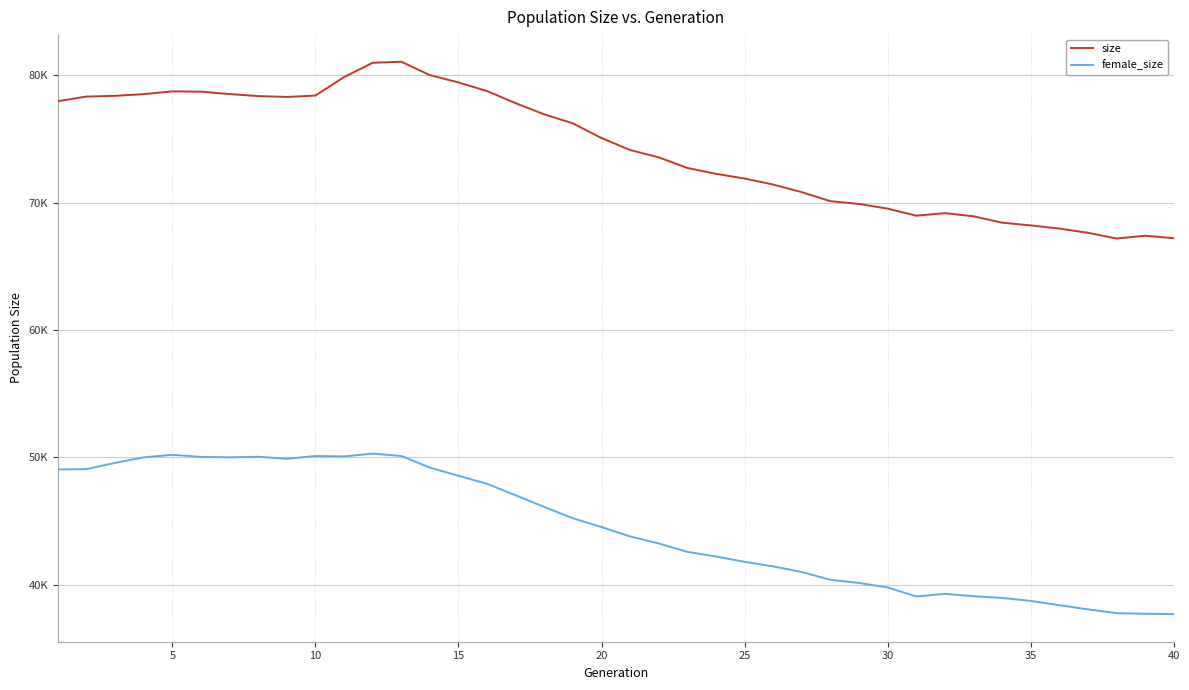

What is the difference between the maximum and minimum values in the size series?

13881